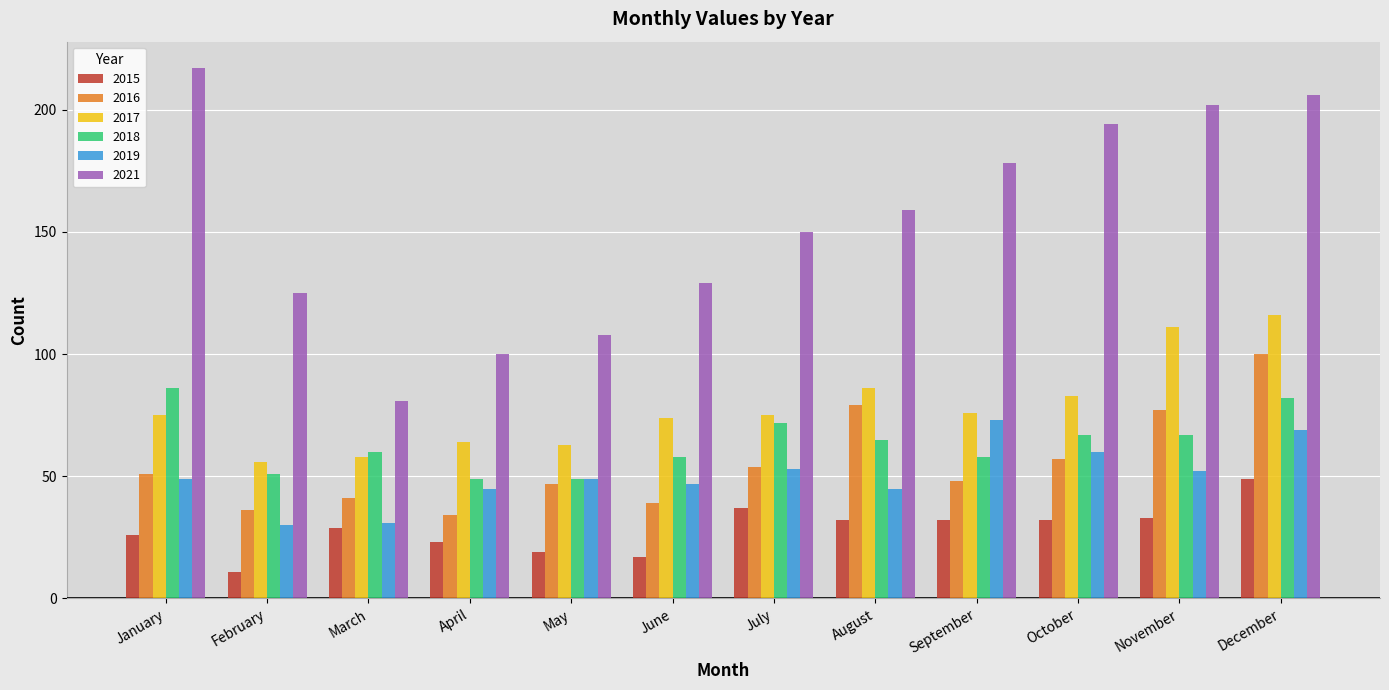

Which category has the highest value across all series?

January